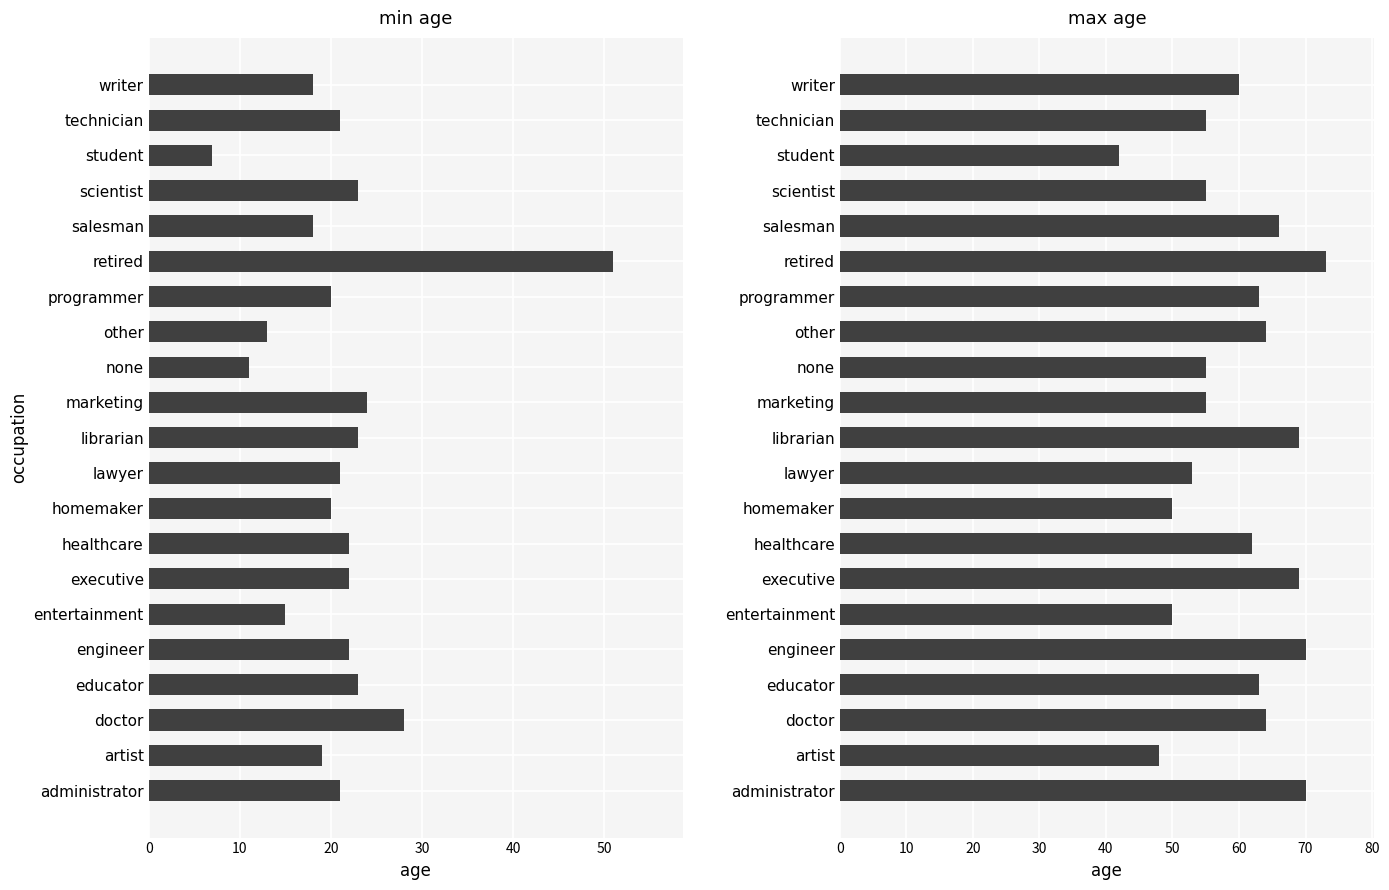

Does the chart contain any negative values?

No